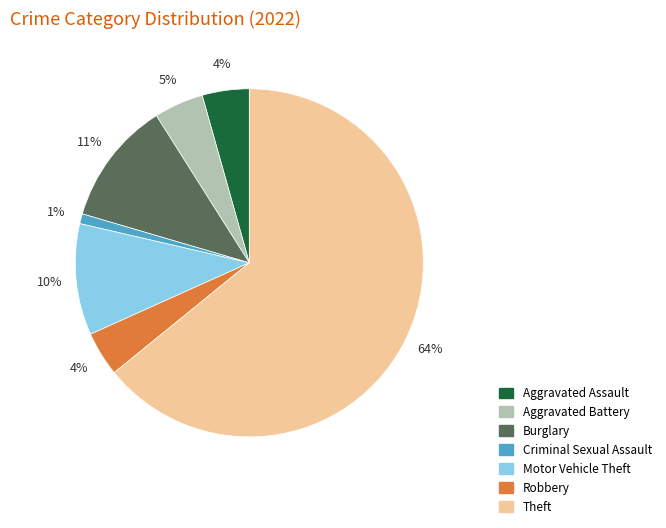

To the nearest percent, what is the average slice percentage?

14%